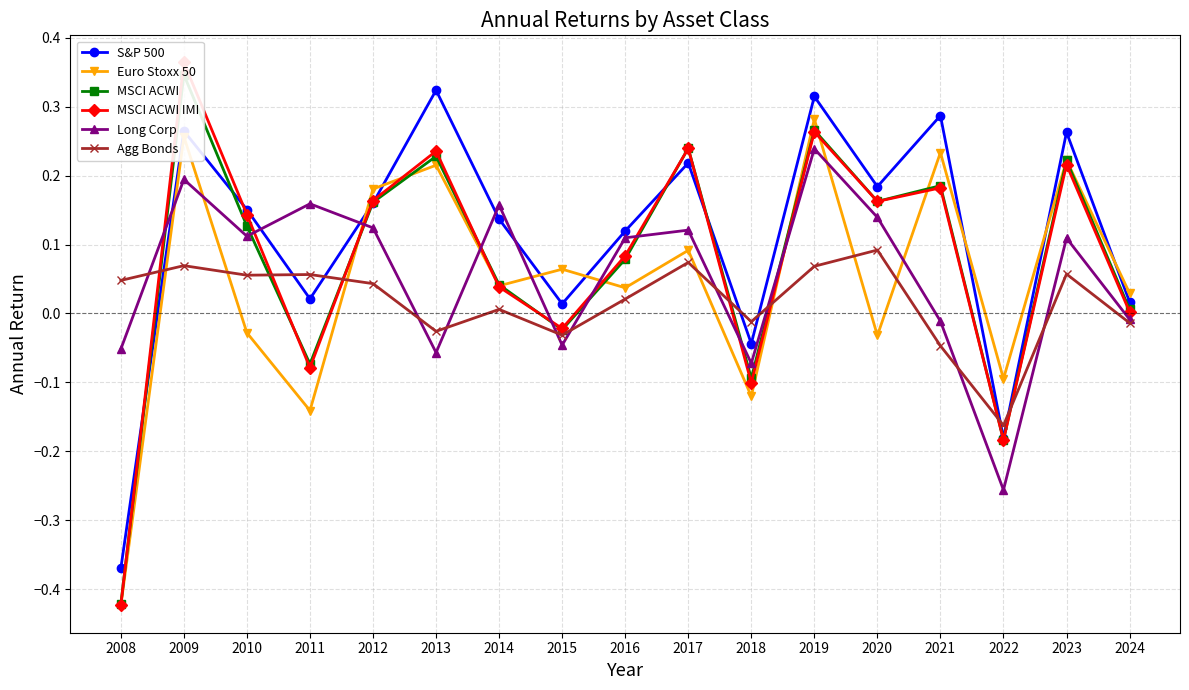

How many series are shown in this chart?

6